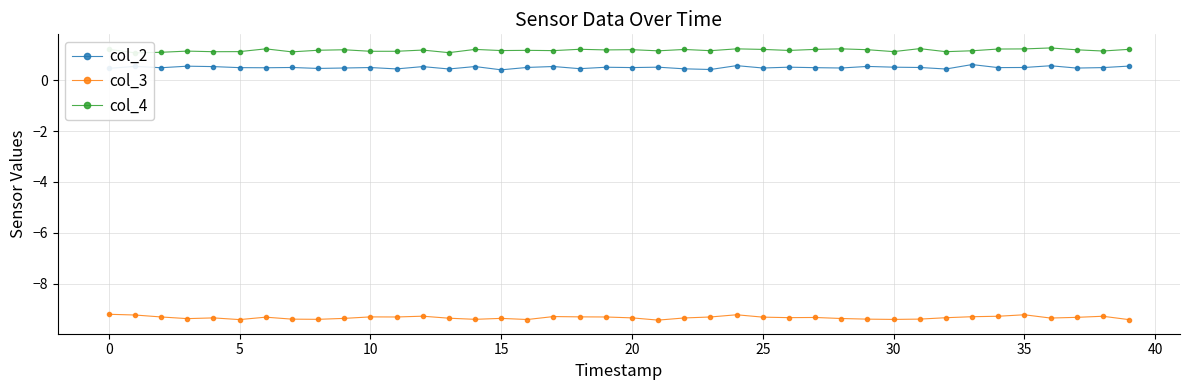

What is the label of the 37th point from the left?

36